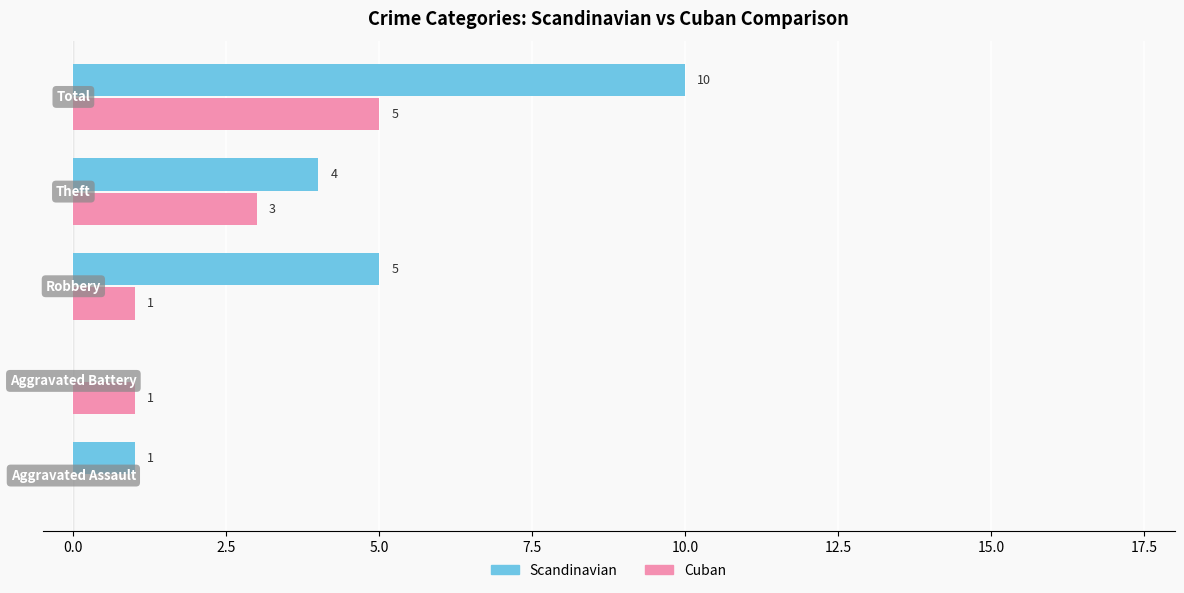

Which series has the largest total across all categories?

Scandinavian